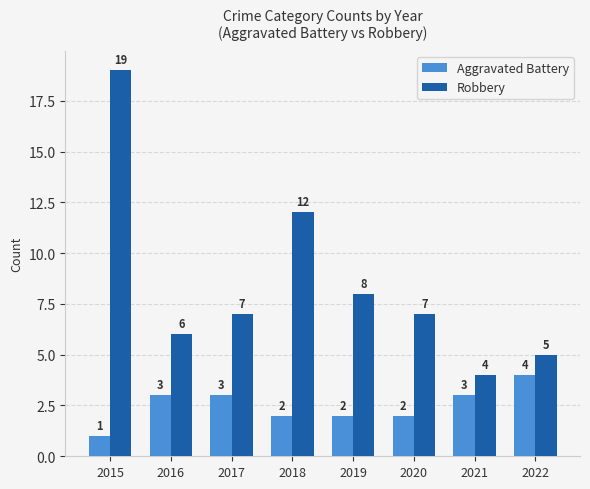

Count the number of categories in the chart.

8